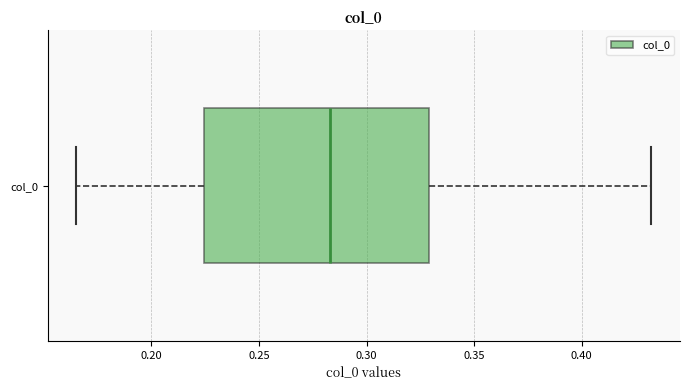

Where does the left whisker of the box for col_0 end on the x-axis? The values are not printed on the chart, so give them approximately, as read against the axis.

0.165